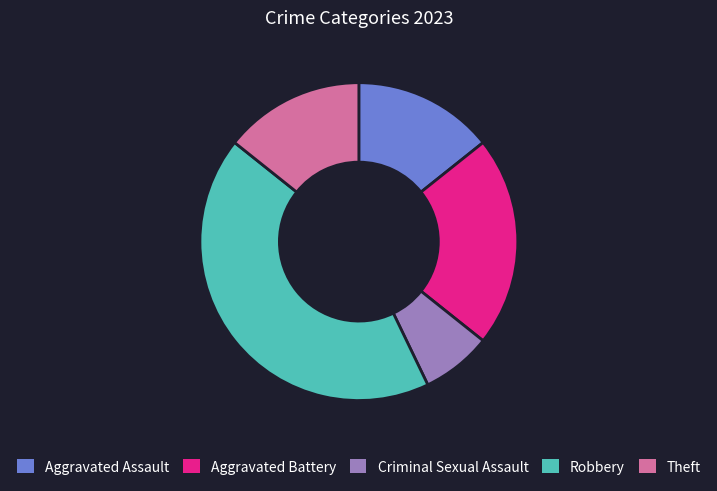

Approximately how many times larger is the value at Theft compared to Robbery?

0.3